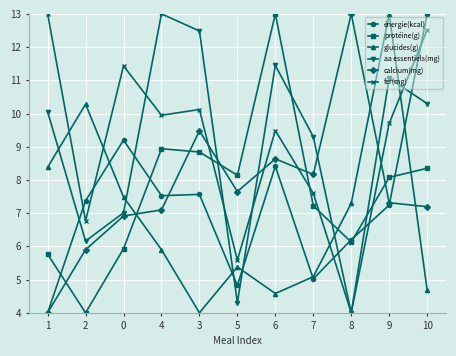

At which label is calcium(mg) closest to 8?

7